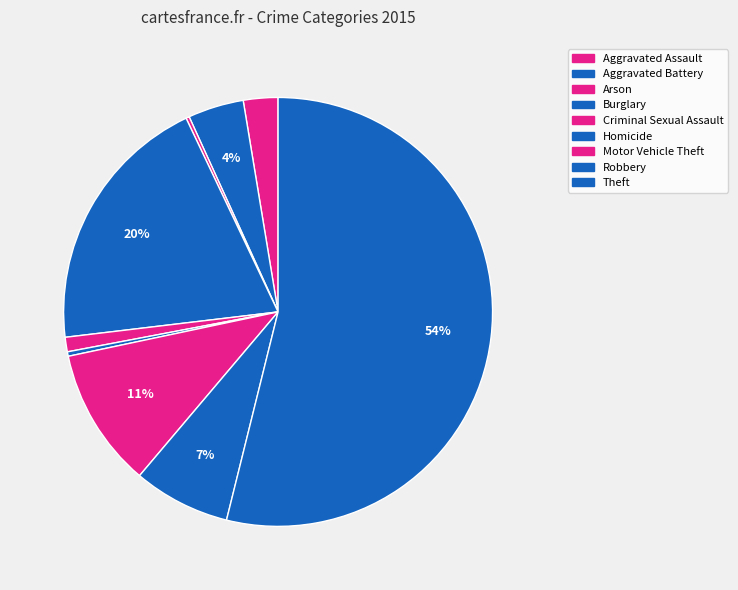

To the nearest percent, what portion does Aggravated Assault represent?

3%